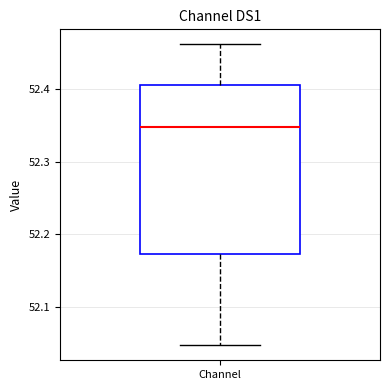

Transcribe this box plot: give where the median line is, the range the box spans, and where the two whiskers end, as read against the y-axis. The values are not printed on the chart, so give them approximately, as read against the axis.

median 52.35, box 52.17 to 52.41, whiskers 52.05 to 52.46